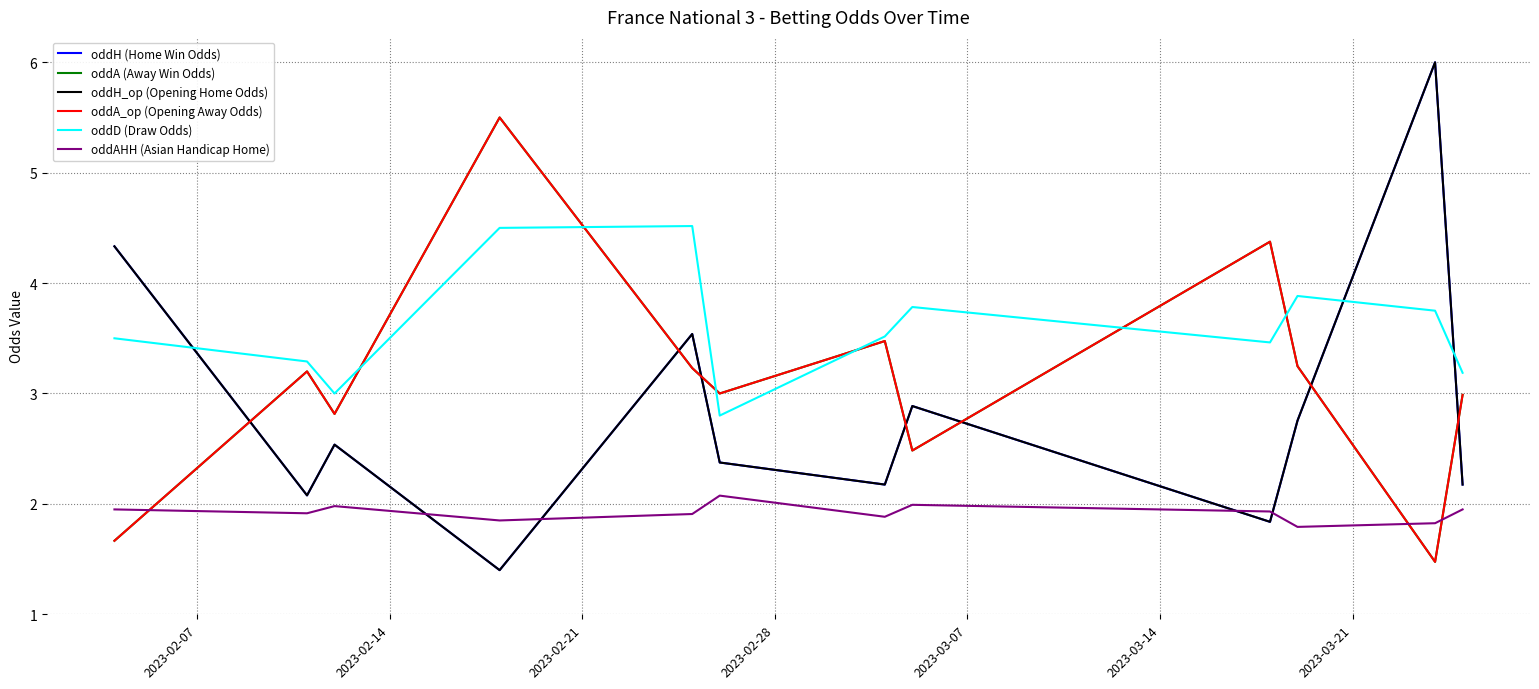

Is this an area chart (filled region under the line)?

No